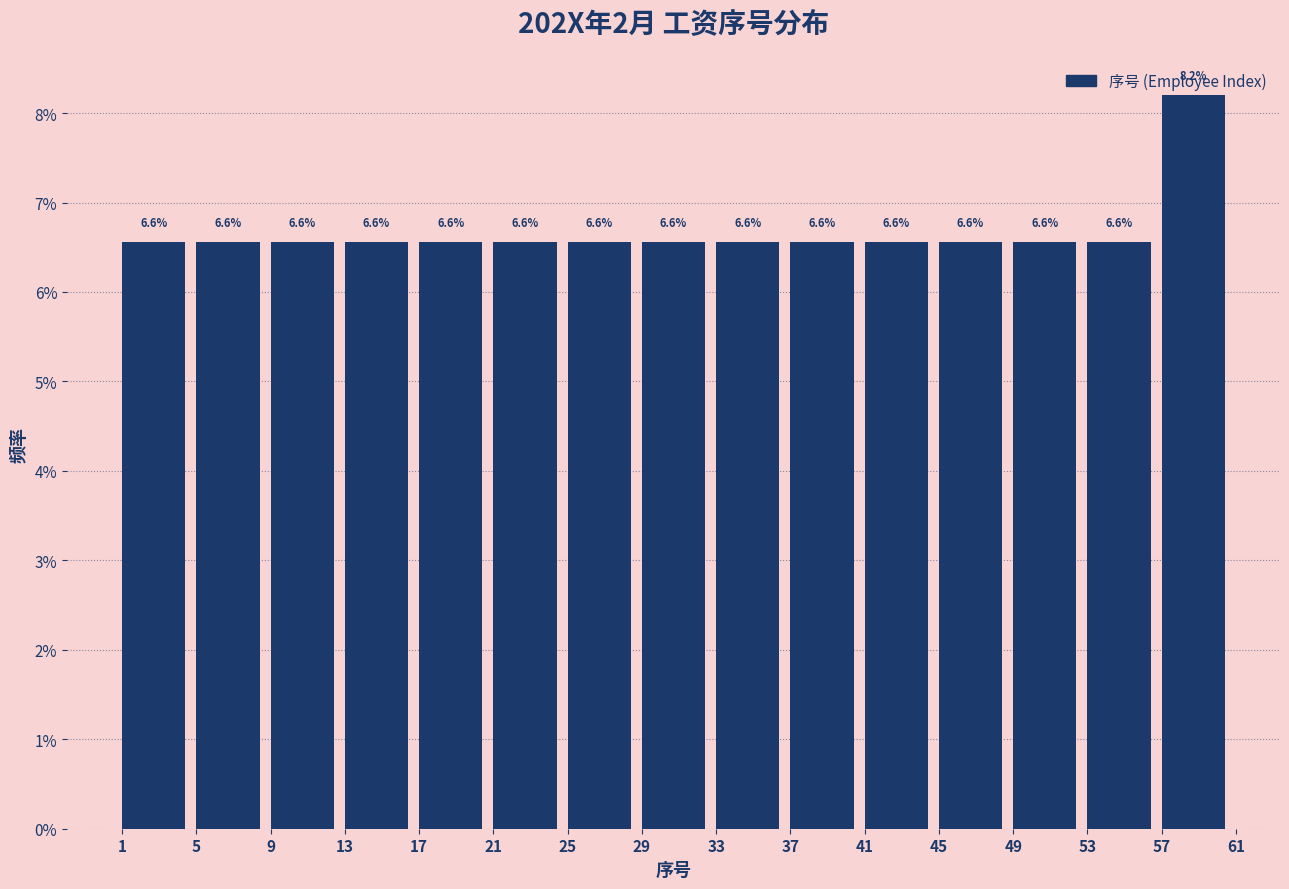

Reading left to right, transcribe this chart: for each bar, give the range it covers on the x-axis and its height.

1 to 5: 6.6
5 to 9: 6.6
9 to 13: 6.6
13 to 17: 6.6
17 to 21: 6.6
21 to 25: 6.6
25 to 29: 6.6
29 to 33: 6.6
33 to 37: 6.6
37 to 41: 6.6
41 to 45: 6.6
45 to 49: 6.6
49 to 53: 6.6
53 to 57: 6.6
57 to 61: 8.2